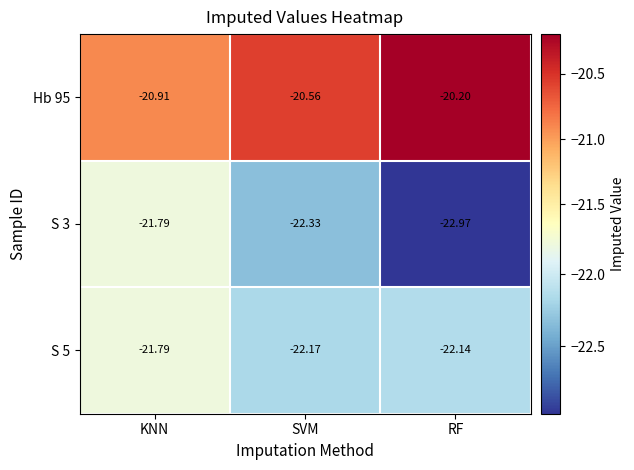

Count the number of data series in this chart.

3